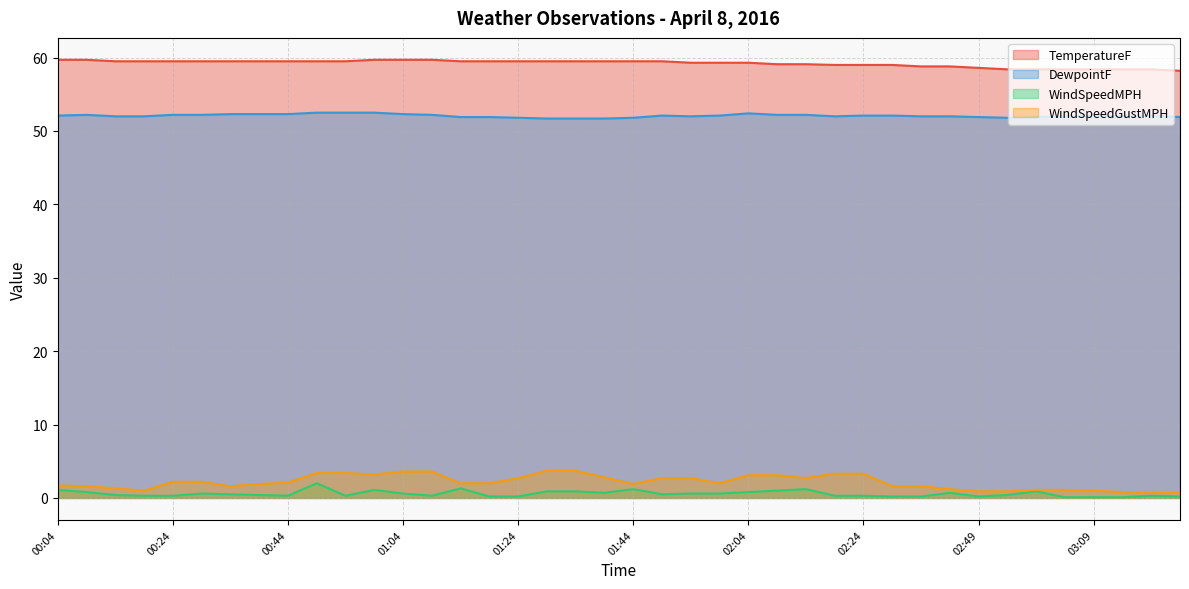

The value of WindSpeedGustMPH at 03:04 is 1.5. True or false?

False